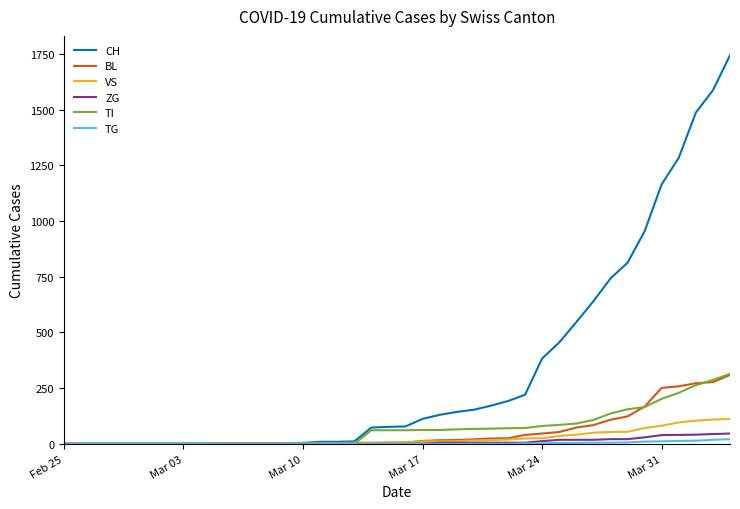

What is the sum of all BL values?

2197